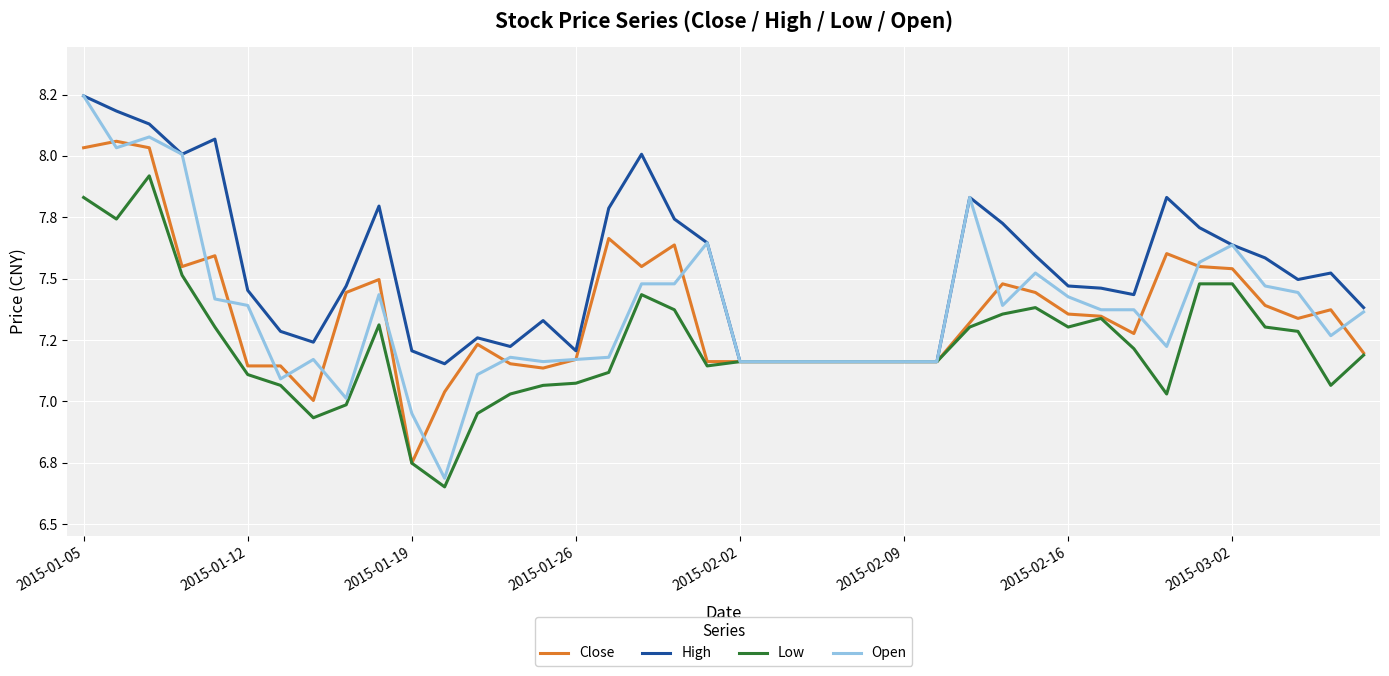

What are all the series names shown in the legend?

Close, High, Low, Open